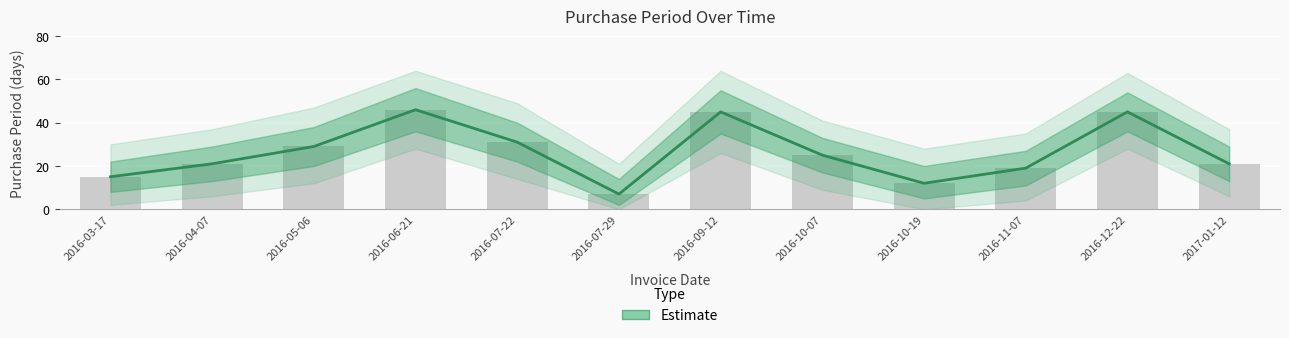

What is the change in value from 2016-03-17 to 2016-05-06?

+14